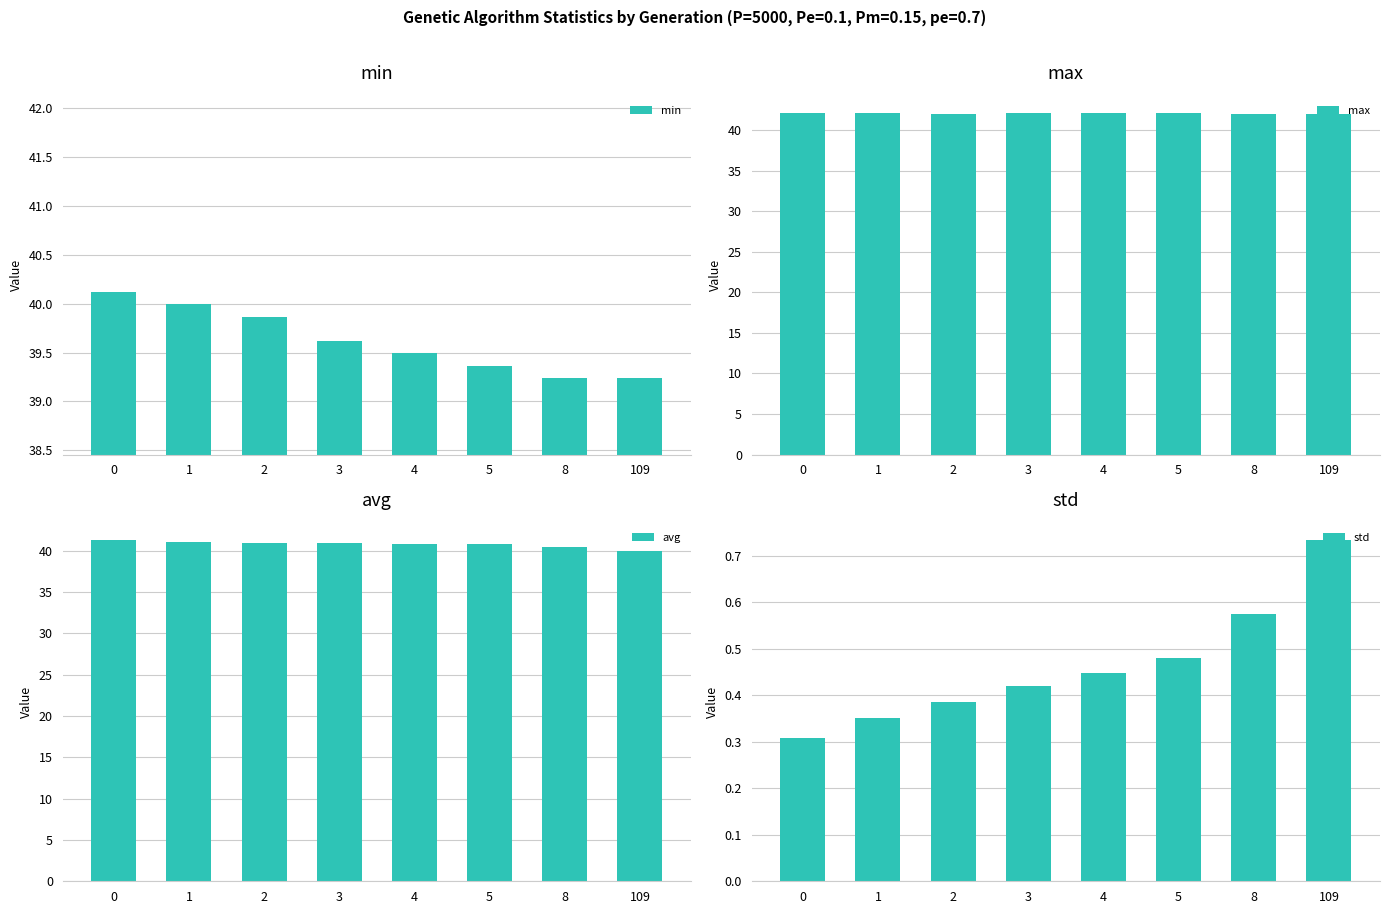

Is it true that max equals 42.1 at 1?

True